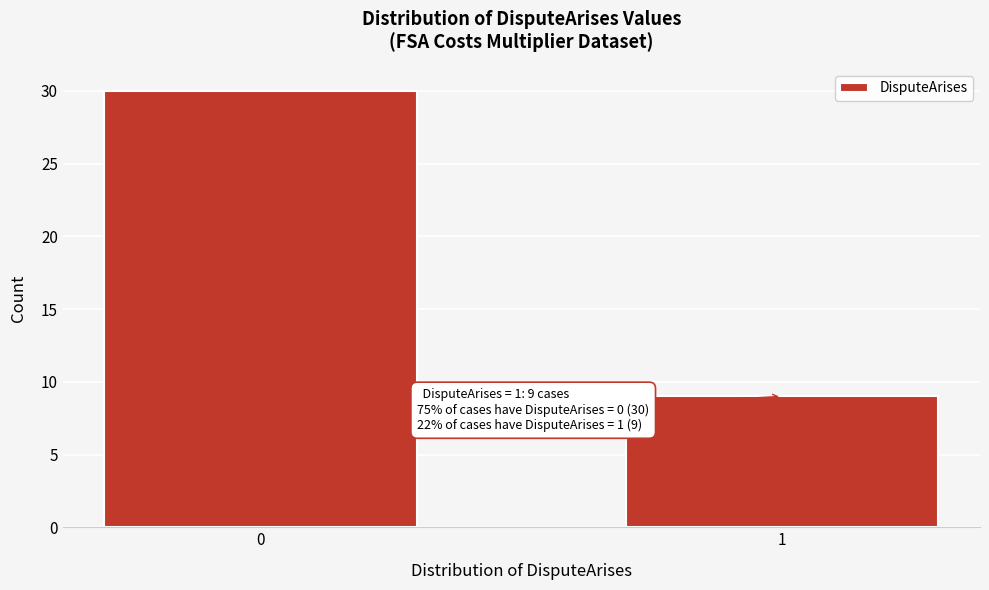

Reading left to right, list all the values displayed in this chart.

30	9